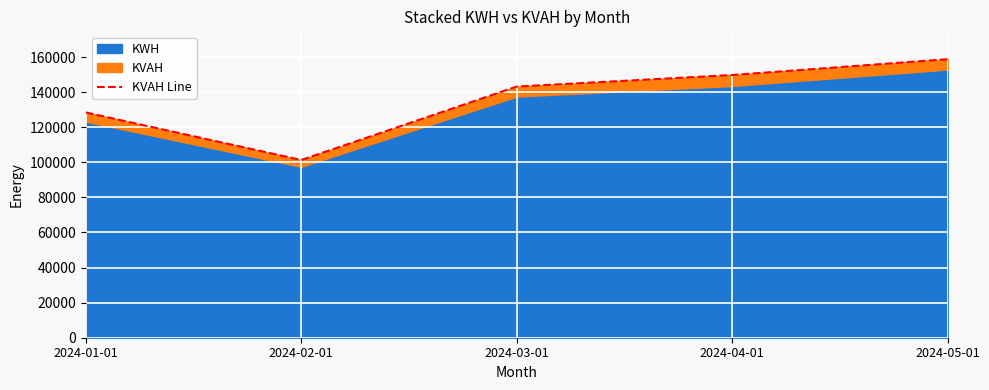

What position from the right is 2024-04-01?

2